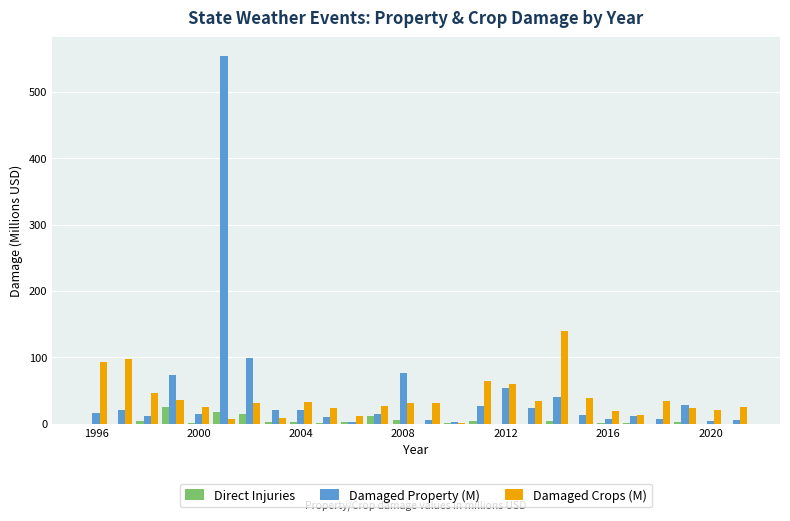

What is the sum of all Damaged Crops (M) values?

967.8